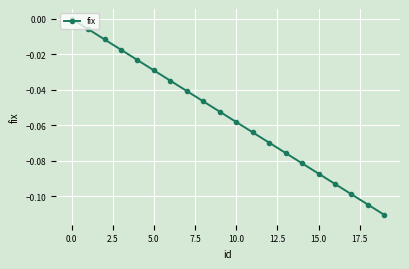

True or false: the data has more than 1 interior local peaks.

False